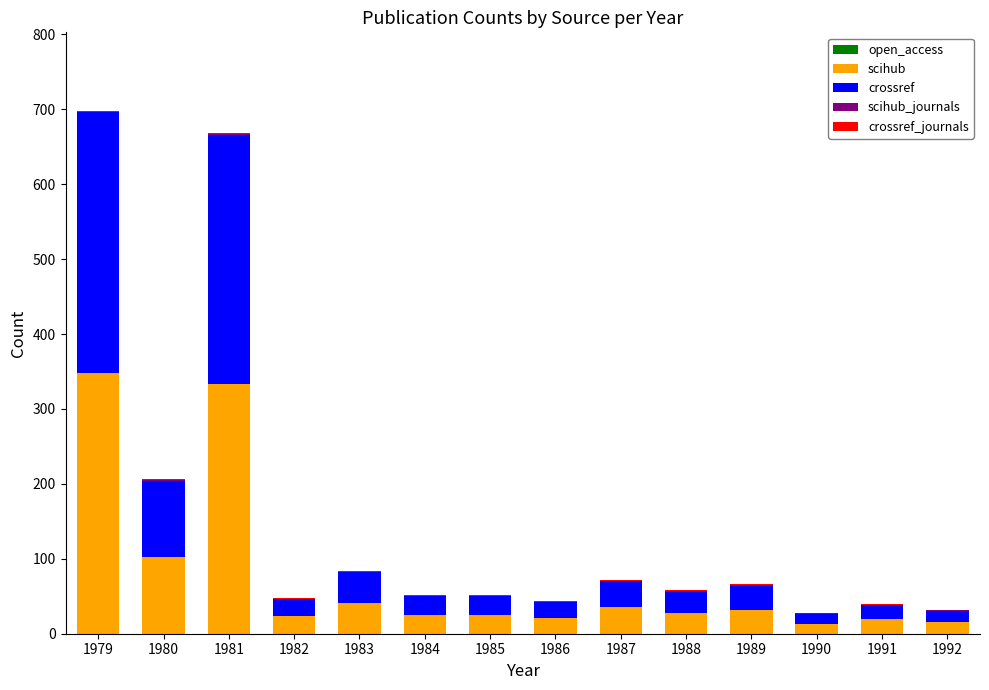

The scihub series shows 13 at 1990. True or false?

True